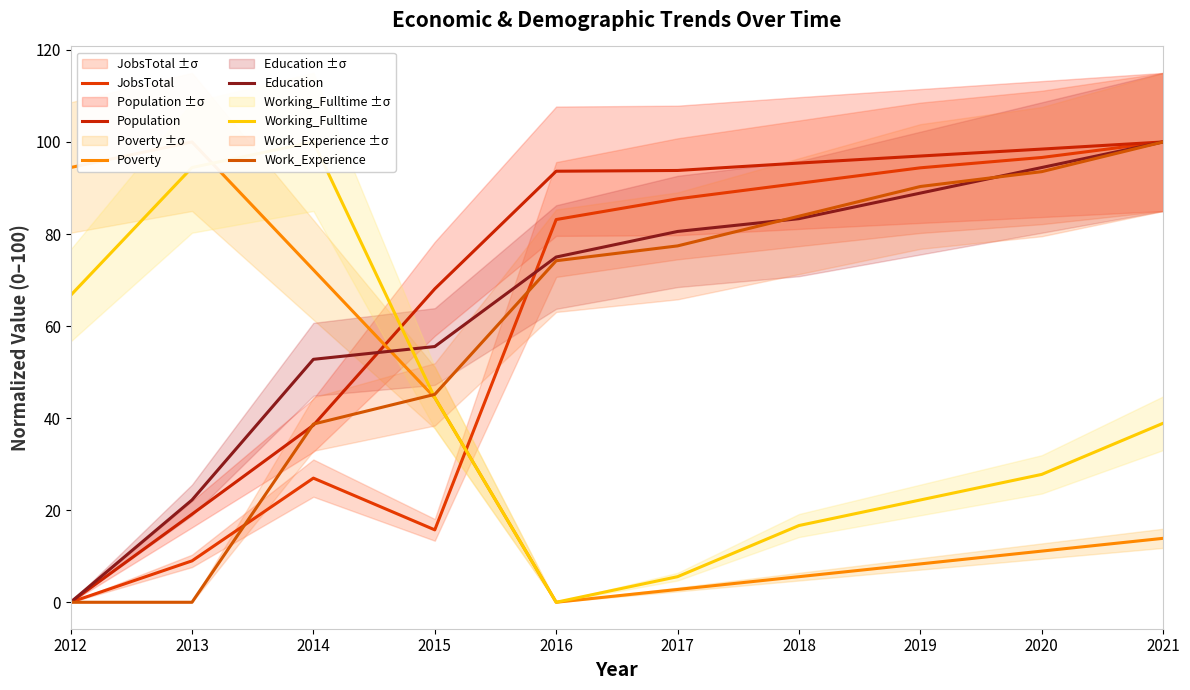

What is the approximate value of Poverty at 2012?

94.4